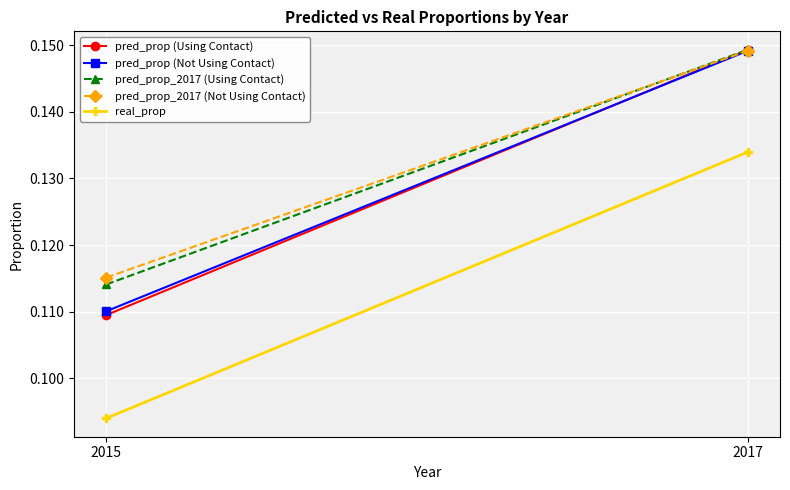

Which category has the lowest value in the real_prop series?

2015